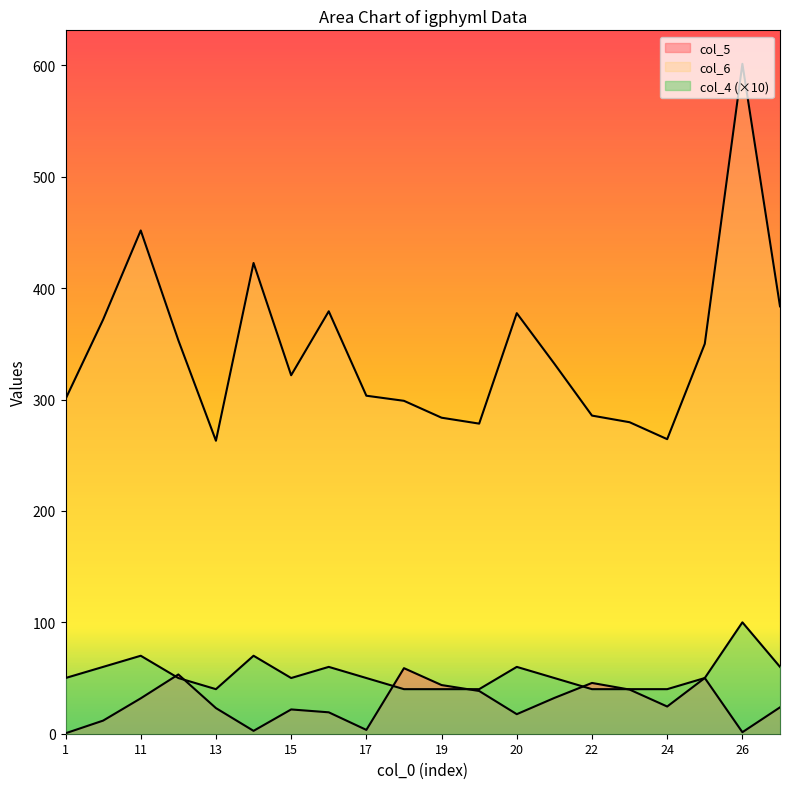

Reading left to right, transcribe all the data shown in this chart.

col_5: 1=0.4	10=11.8	11=31.8	12=53.2	13=23.0	14=2.6	15=21.8	16=19.2	17=3.4	18=58.8	19=43.7	2=38.4	20=17.5	21=32.1	22=45.6	23=39.6	24=24.4	25=50.0	26=1.4	27=23.7
col_6: 1=300.4	10=371.8	11=451.8	12=353.2	13=263.0	14=422.6	15=321.8	16=379.2	17=303.4	18=298.8	19=283.7	2=278.4	20=377.5	21=332.1	22=285.6	23=279.6	24=264.4	25=350.0	26=601.4	27=383.7
col_4: 1=50.0	10=60.0	11=70.0	12=50.0	13=40.0	14=70.0	15=50.0	16=60.0	17=50.0	18=40.0	19=40.0	2=40.0	20=60.0	21=50.0	22=40.0	23=40.0	24=40.0	25=50.0	26=100.0	27=60.0